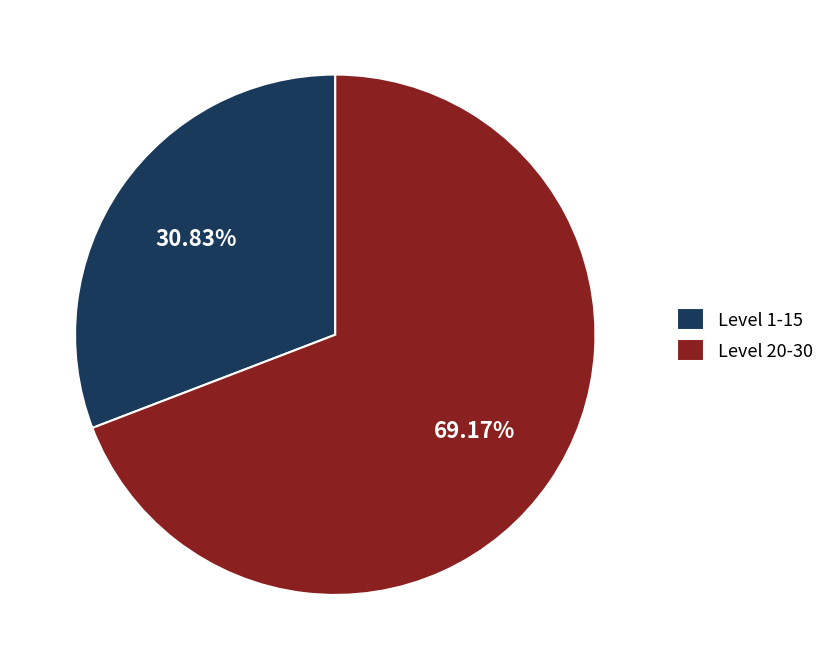

What is the smallest slice in the pie chart?

Level 1-15